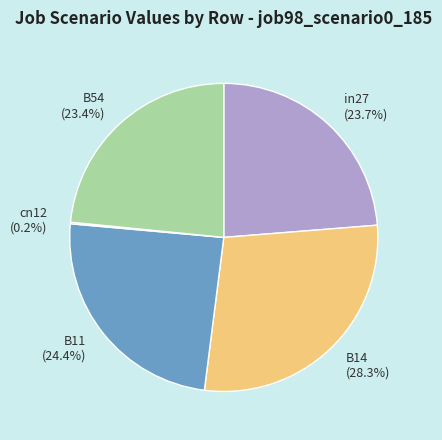

What percentage is NOT represented by B54 (23.4%)?

76.6%